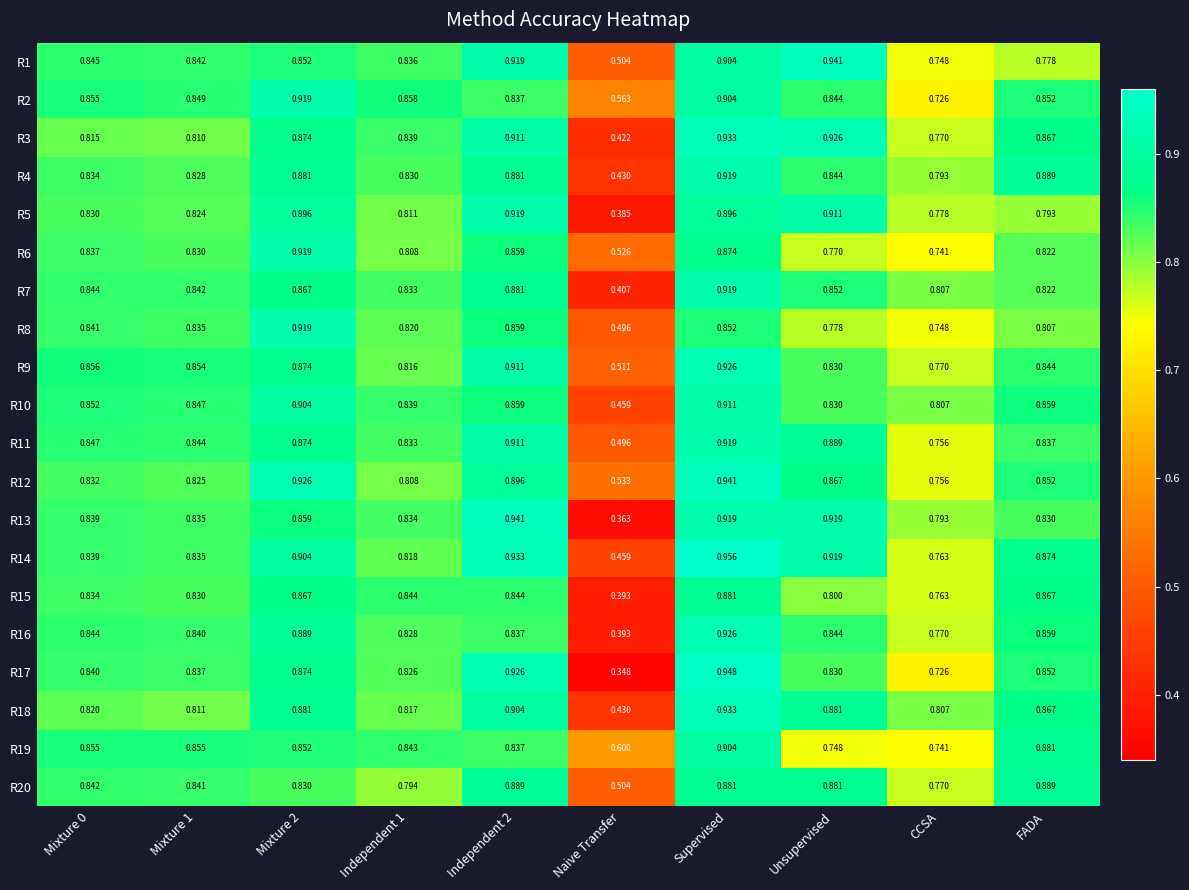

Where is R5 nearest to the value 0?

Naive Transfer